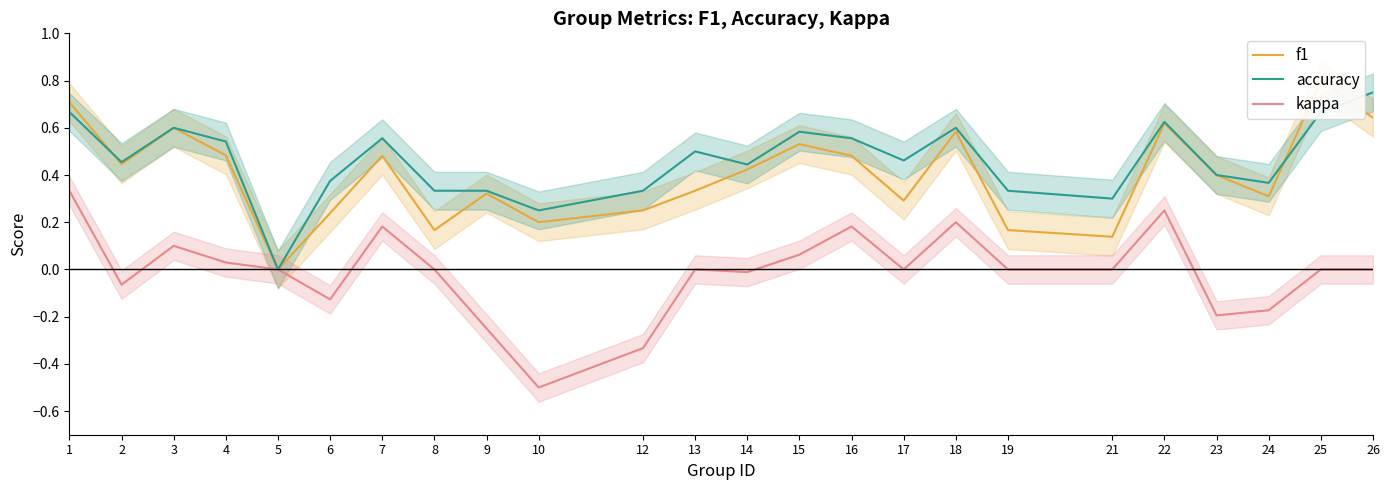

At which label does kappa first exceed 0?

1